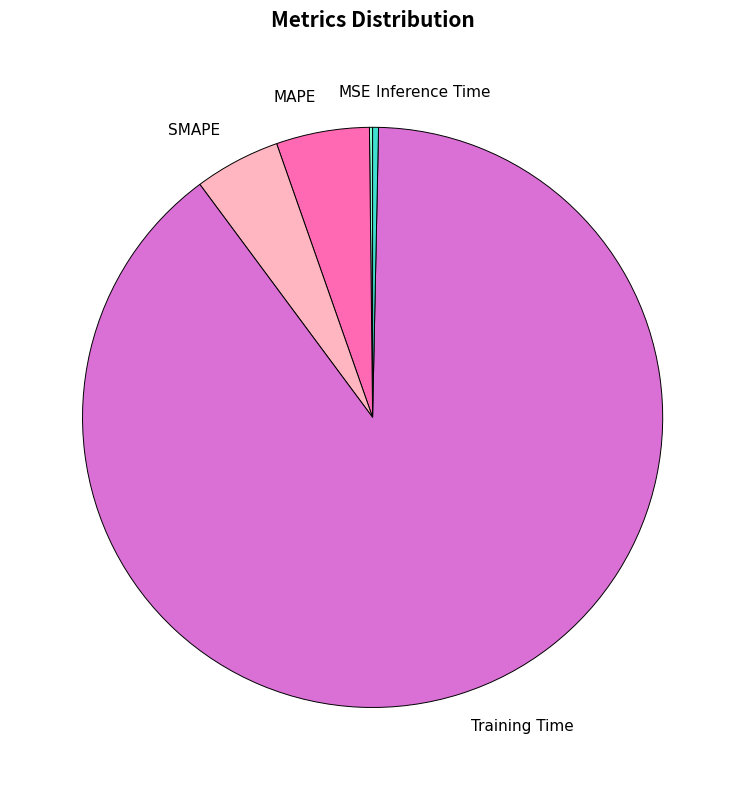

Is there any slice that represents more than half of the pie?

Yes